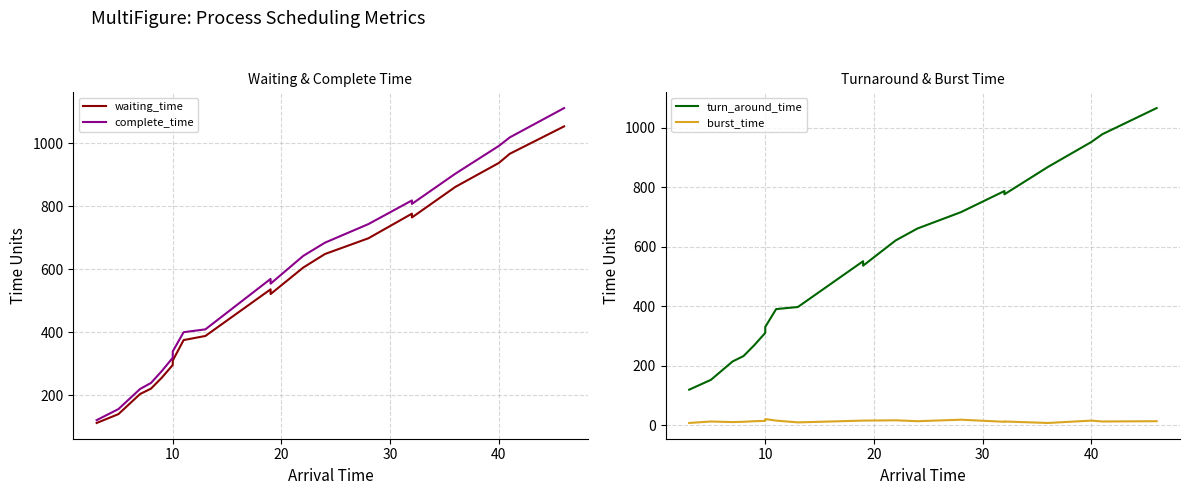

Does the chart have visible grid lines?

Yes